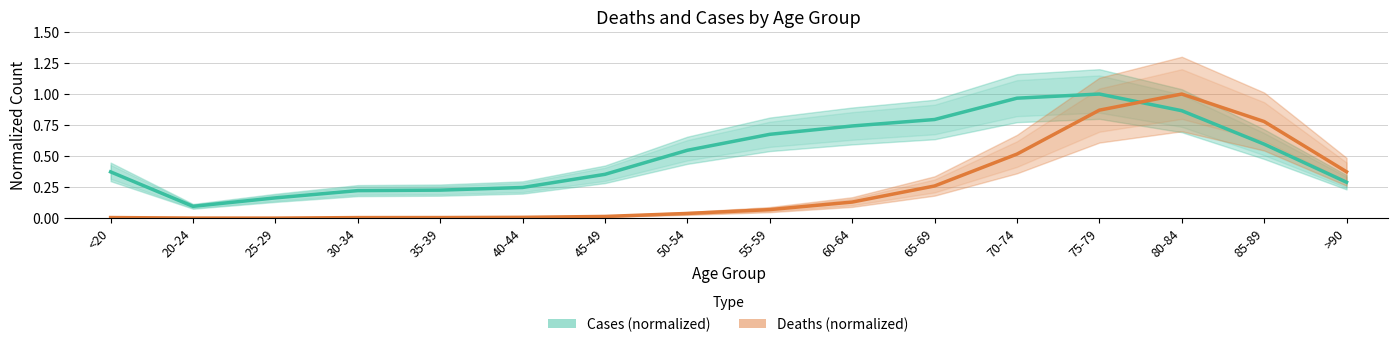

The Deaths (normalized) series shows 0.1 at 60-64. True or false?

True